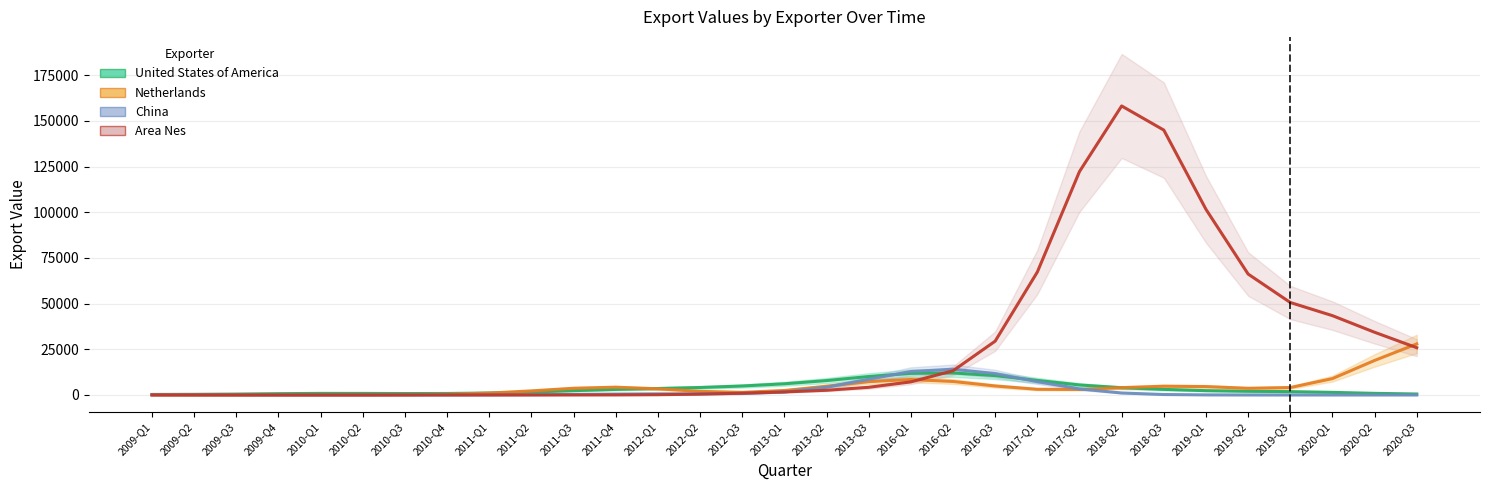

Which series has the largest total across all categories?

Area Nes